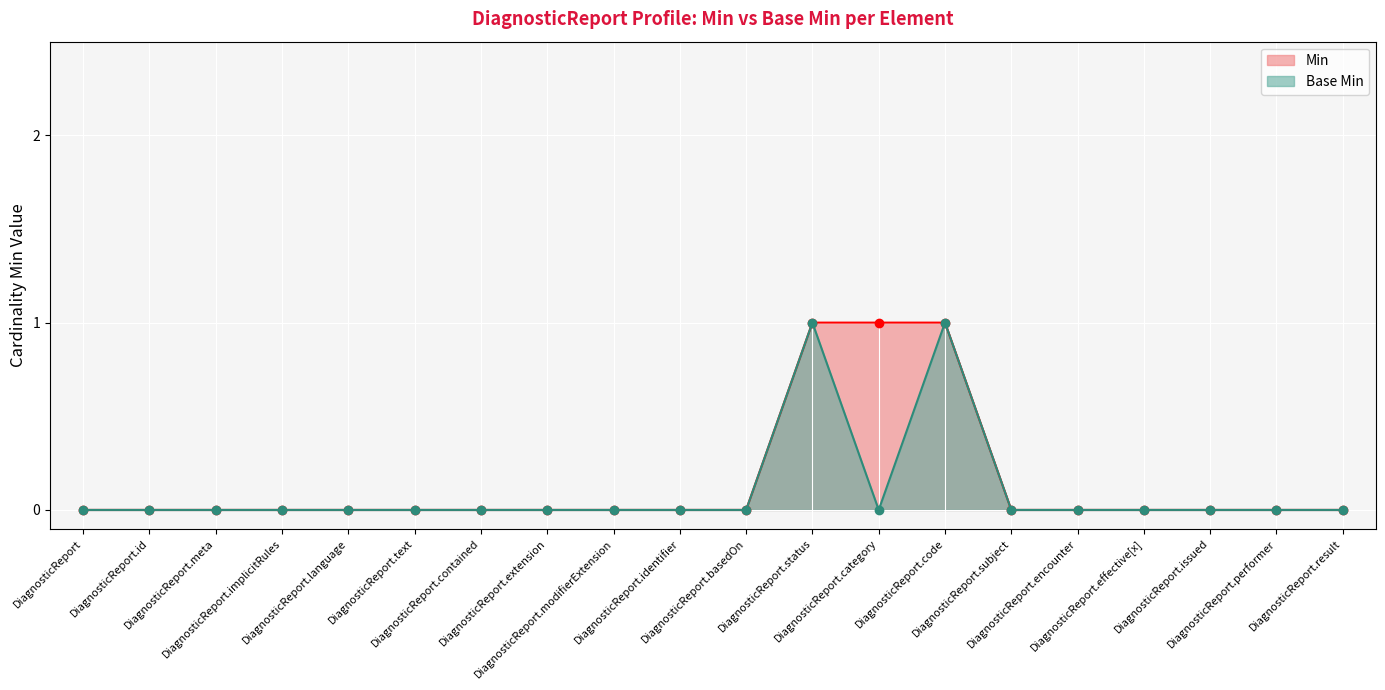

Between DiagnosticReport and DiagnosticReport.code, which series saw the biggest shift?

Min